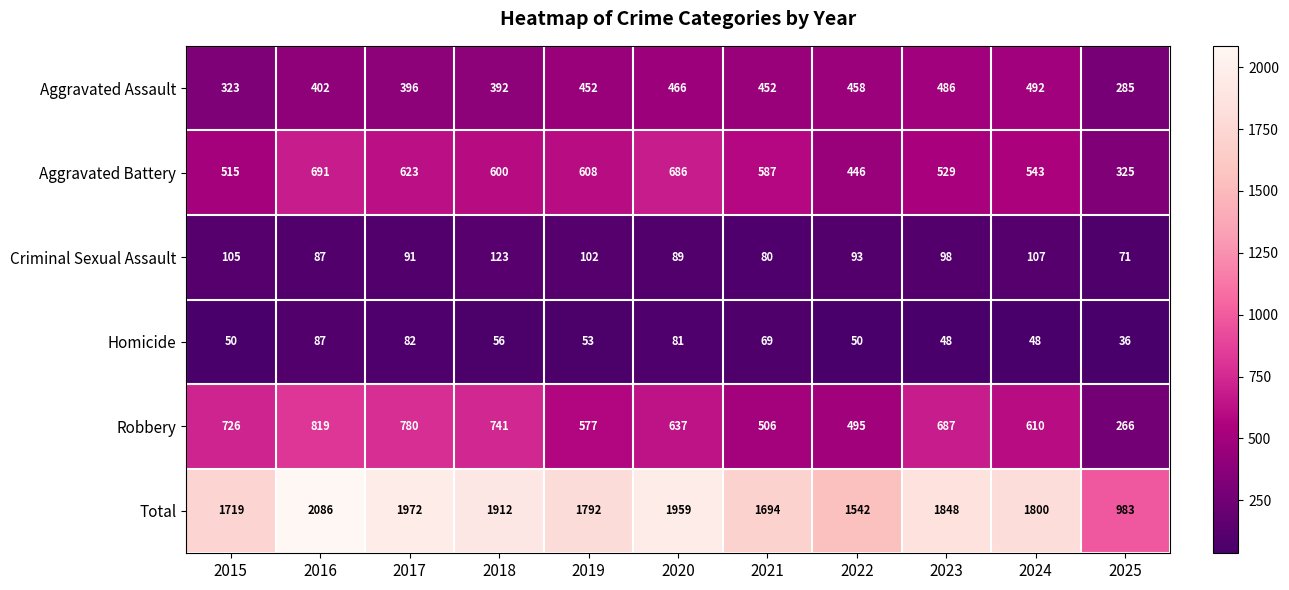

Which category has the highest value in the Total series?

2016